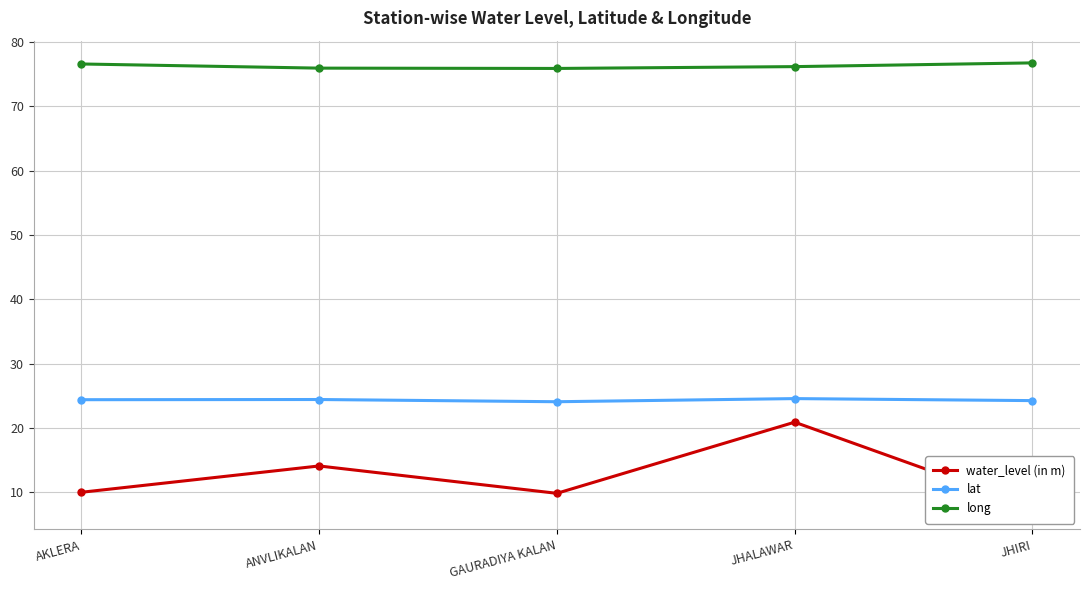

The value of long at AKLERA is 36.0. True or false?

False